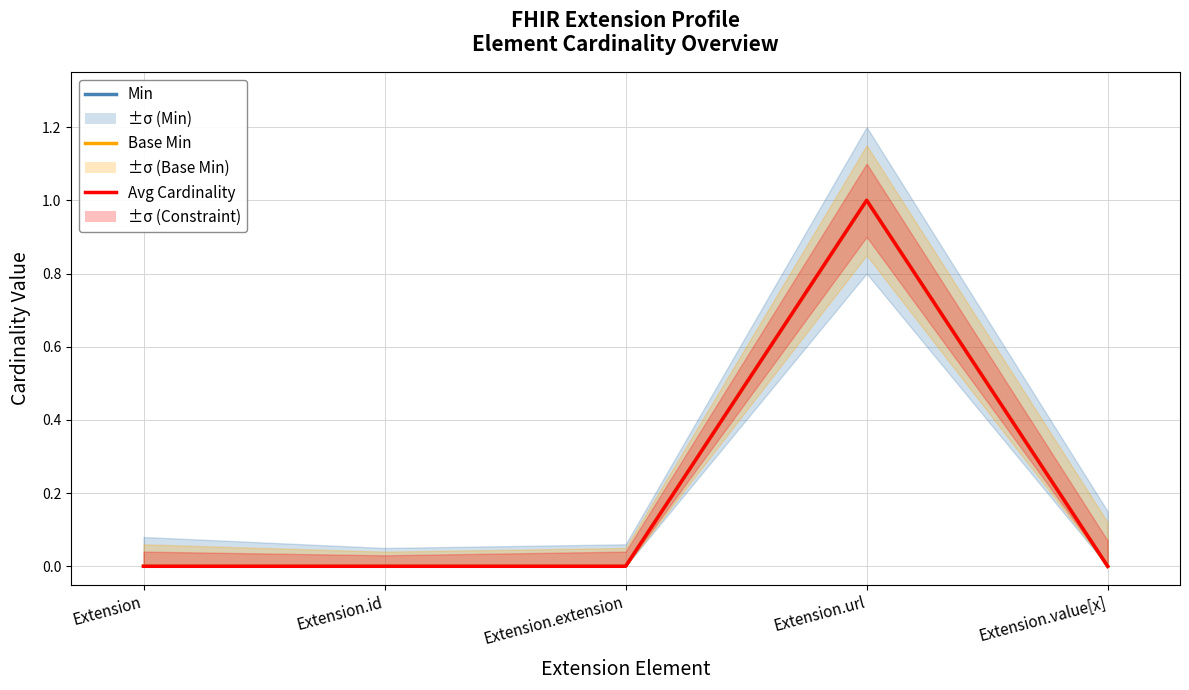

What is the sum of all Avg Cardinality values?

1